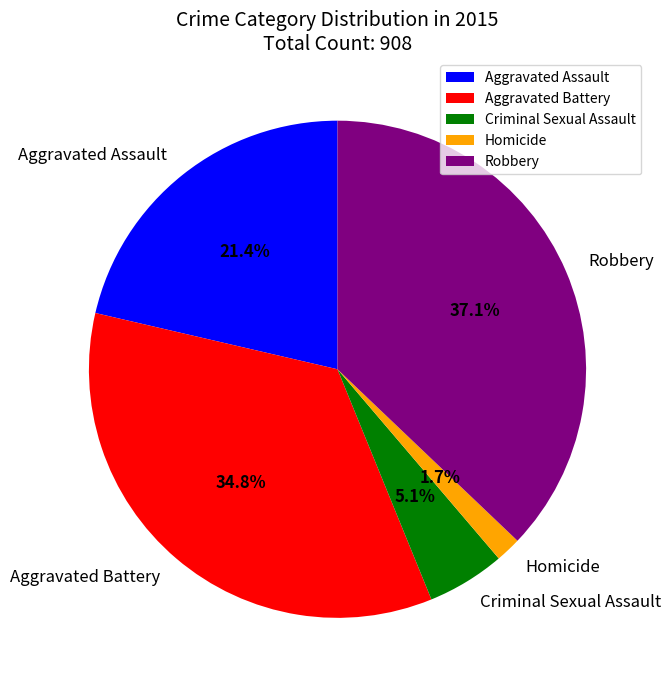

To the nearest percent, what is the combined percentage of Criminal Sexual Assault and Aggravated Assault?

26%